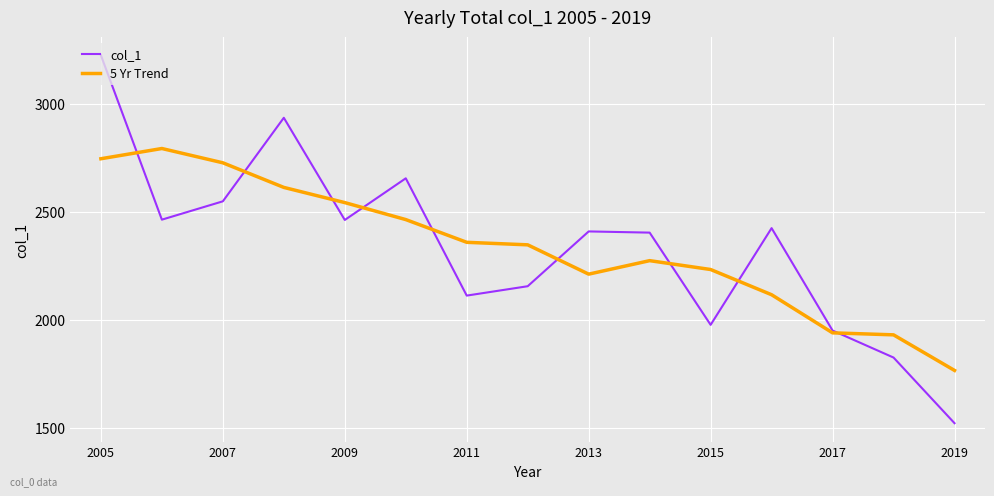

List the series in order of their peak value, highest first.

col_1, 5 Yr Trend